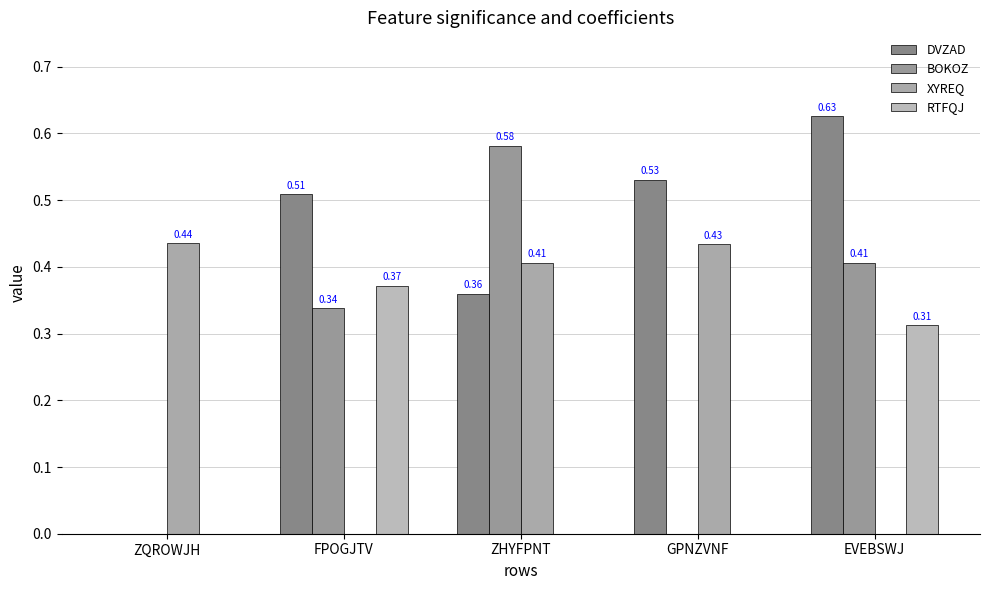

How many data points does each series have?

5